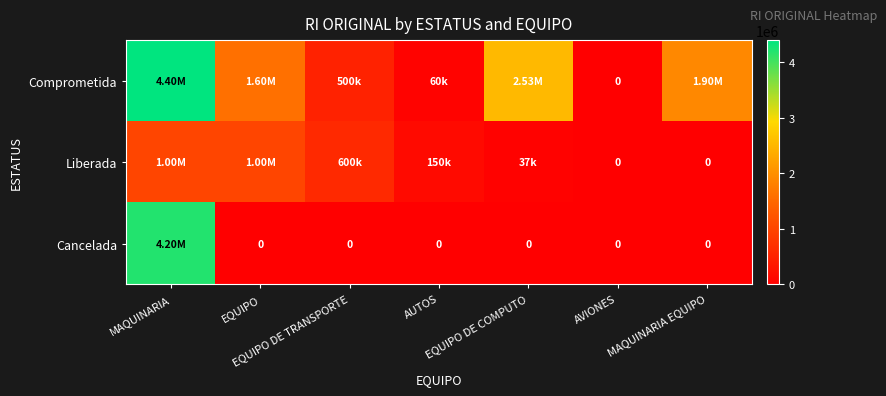

Which has a higher value, EQUIPO or MAQUINARIA EQUIPO?

MAQUINARIA EQUIPO